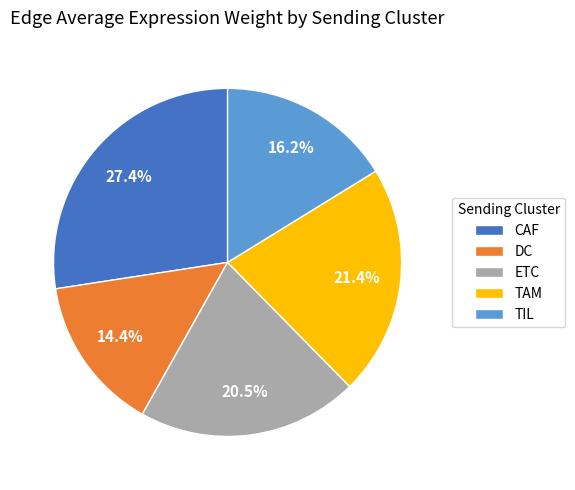

Count the number of slices in the pie.

5